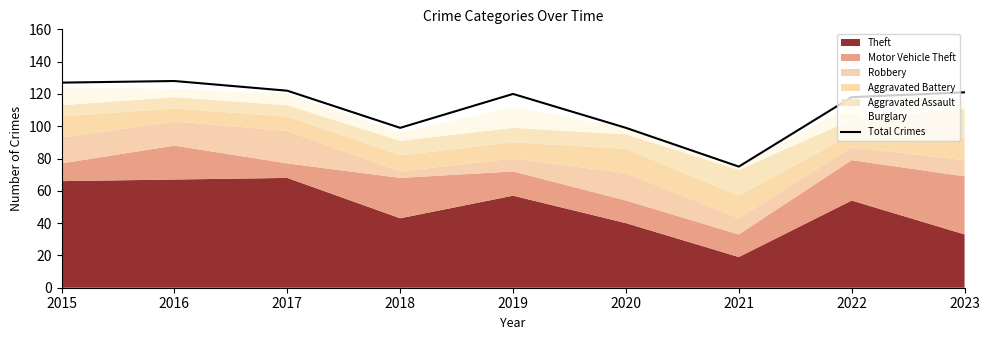

Which category has the lowest value across all series?

2021